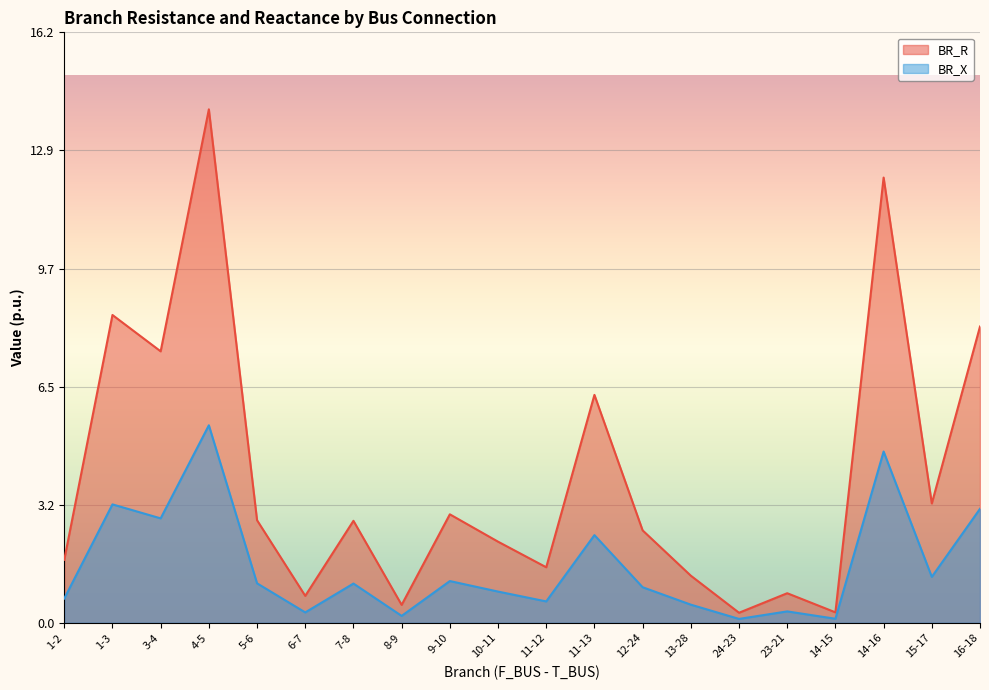

Reading right to left, transcribe all the data shown in this chart.

BR_R: 8.1	3.3	12.2	0.3	0.8	0.3	1.3	2.5	6.2	1.5	2.2	3.0	0.5	2.8	0.7	2.8	14.1	7.4	8.4	1.7
BR_X: 3.1	1.3	4.7	0.1	0.3	0.1	0.5	1.0	2.4	0.6	0.9	1.1	0.2	1.1	0.3	1.1	5.4	2.9	3.2	0.7